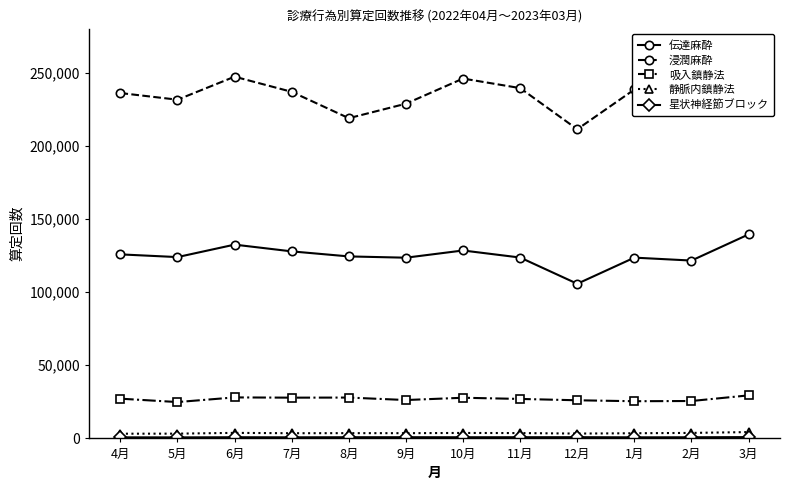

What is the greatest value displayed?

257412